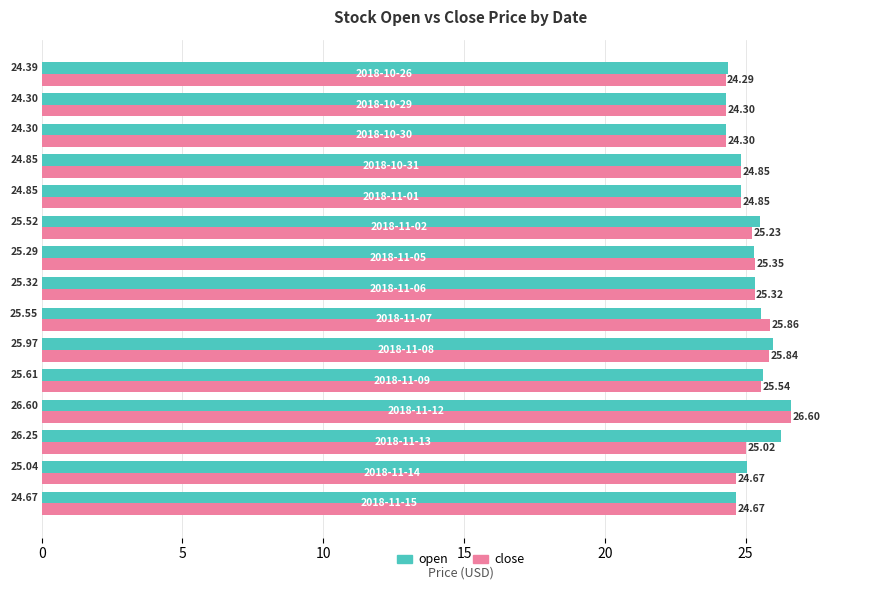

What is the difference between the second highest and second lowest values in the close series?

1.6